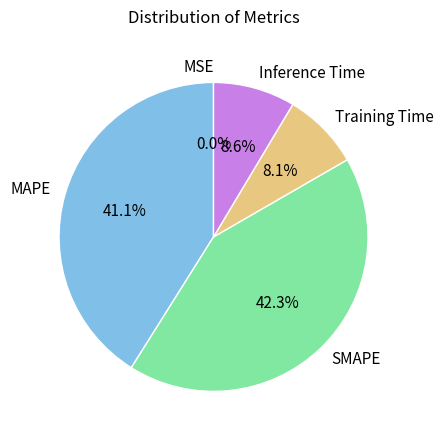

To the nearest percent, what is the difference between the largest and smallest slice percentages?

42%